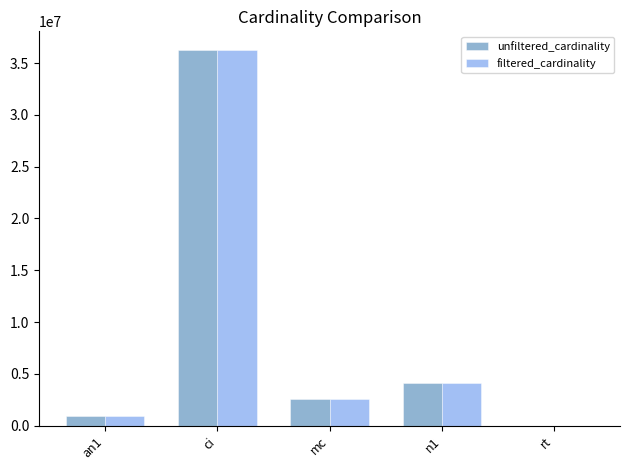

How many groups of bars are there?

5